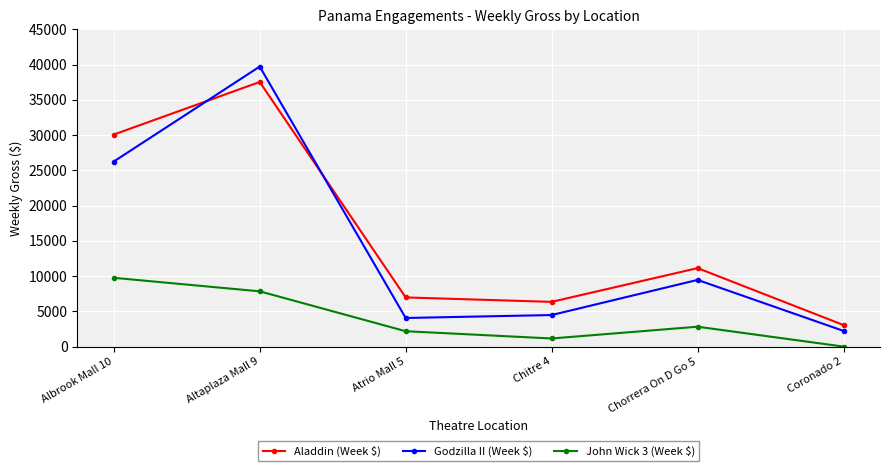

How many lines are shown in the chart?

3